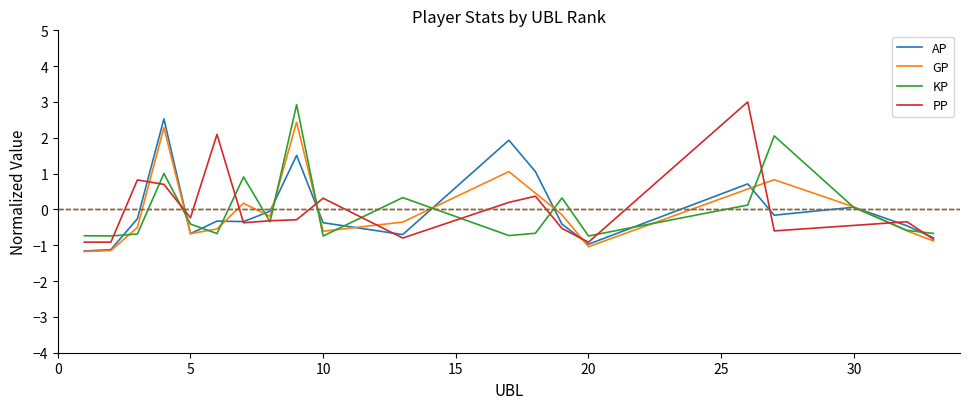

What is the greatest value displayed?

3.0